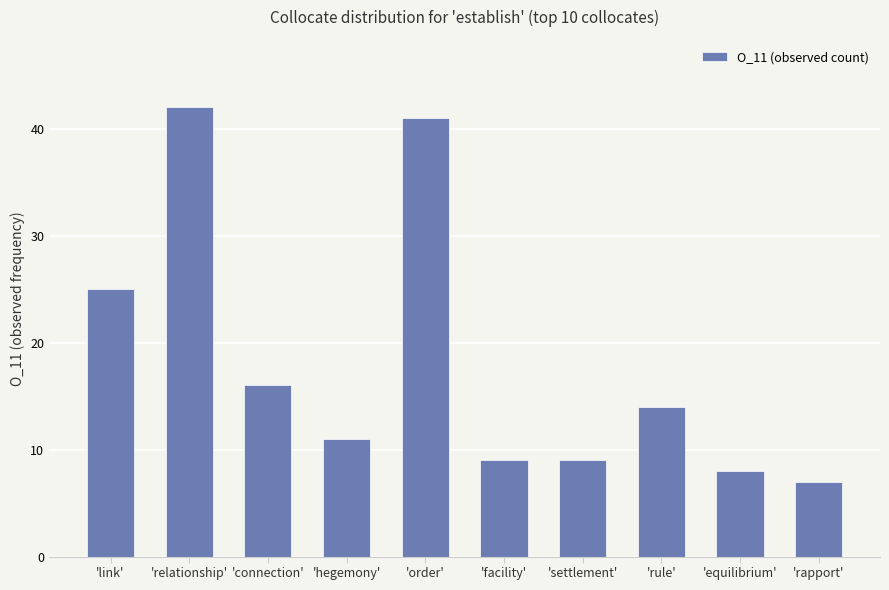

Does the chart contain stacked bars?

No